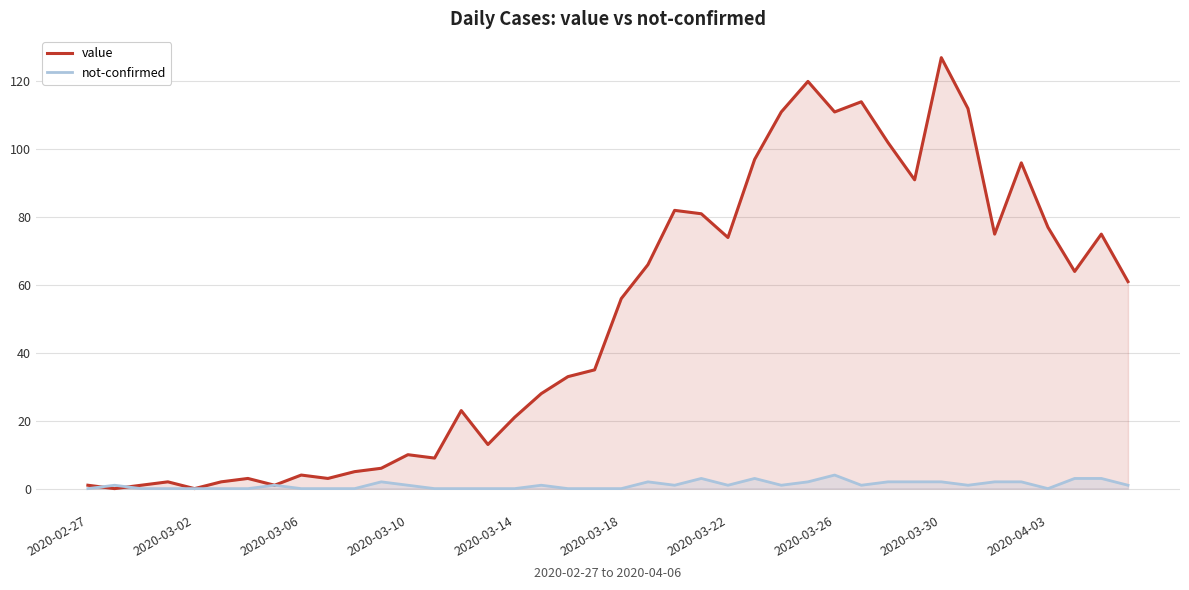

Which label corresponds to the largest value in the chart?

2020-03-30